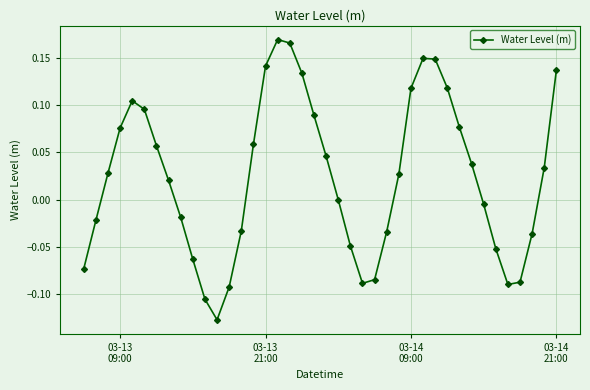

True or false: the data has more than 0 interior local peaks.

True